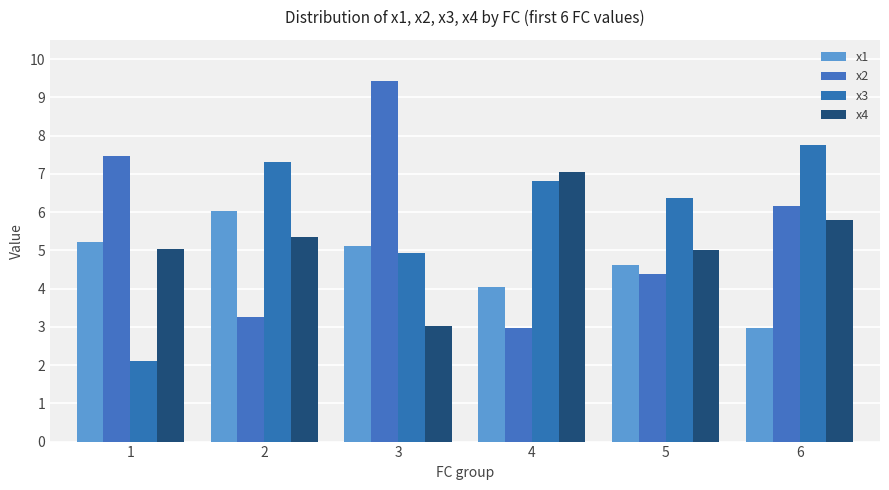

Are the bars grouped side by side (vs. stacked)?

Yes